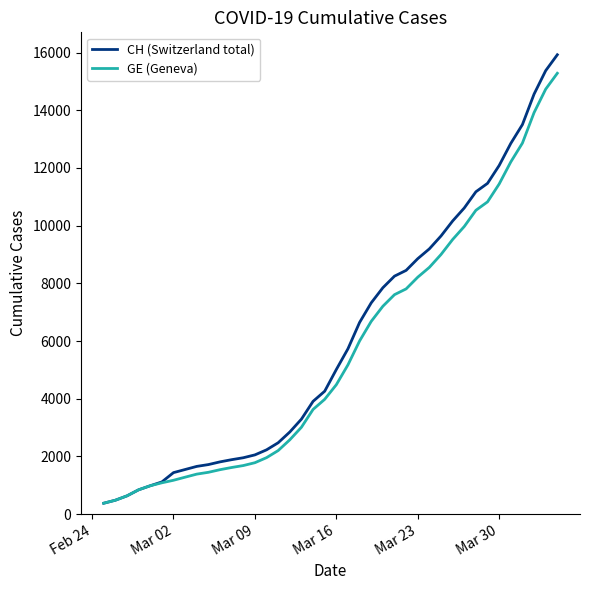

What is the difference between the maximum and minimum values in the GE (Geneva) series?

14909